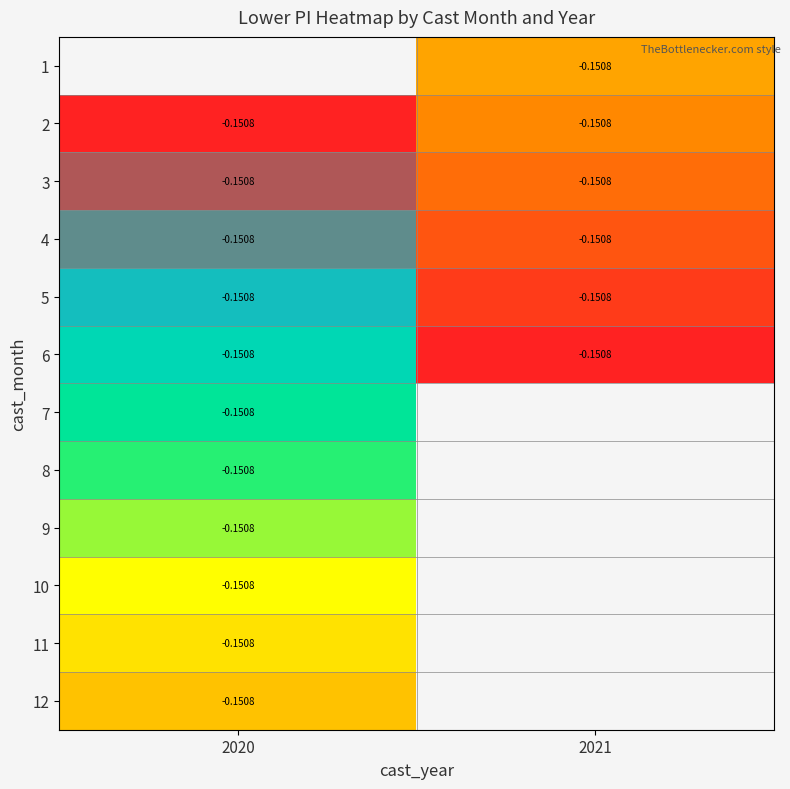

At which label does 6 reach its peak?

2020